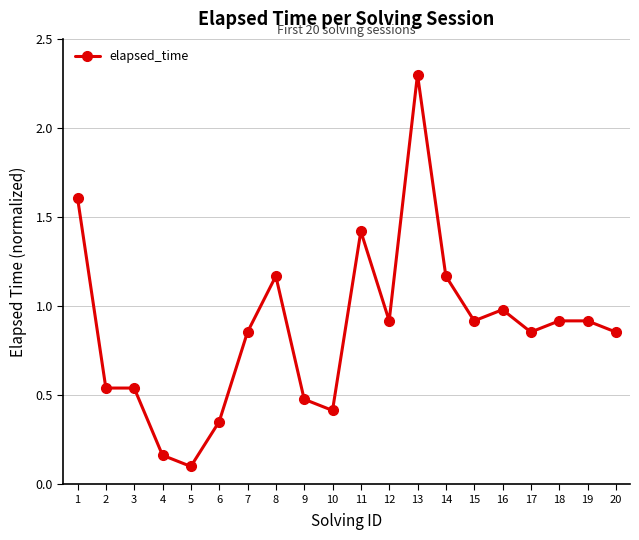

What is the value of the 5th point from the left?

0.1